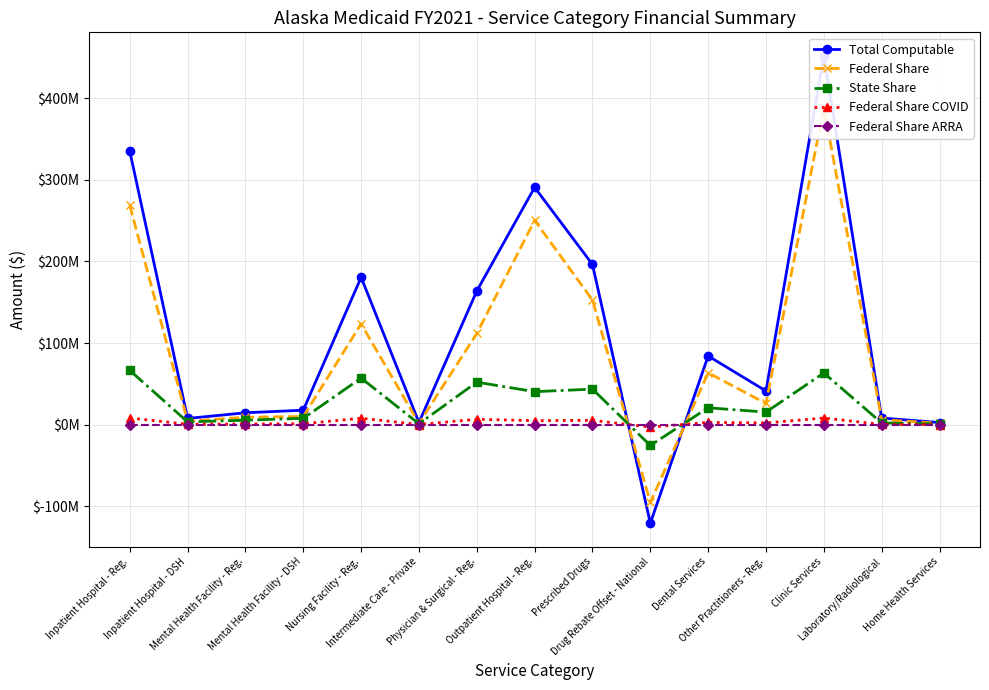

What is the difference between the maximum and minimum values in the State Share series?

91969169